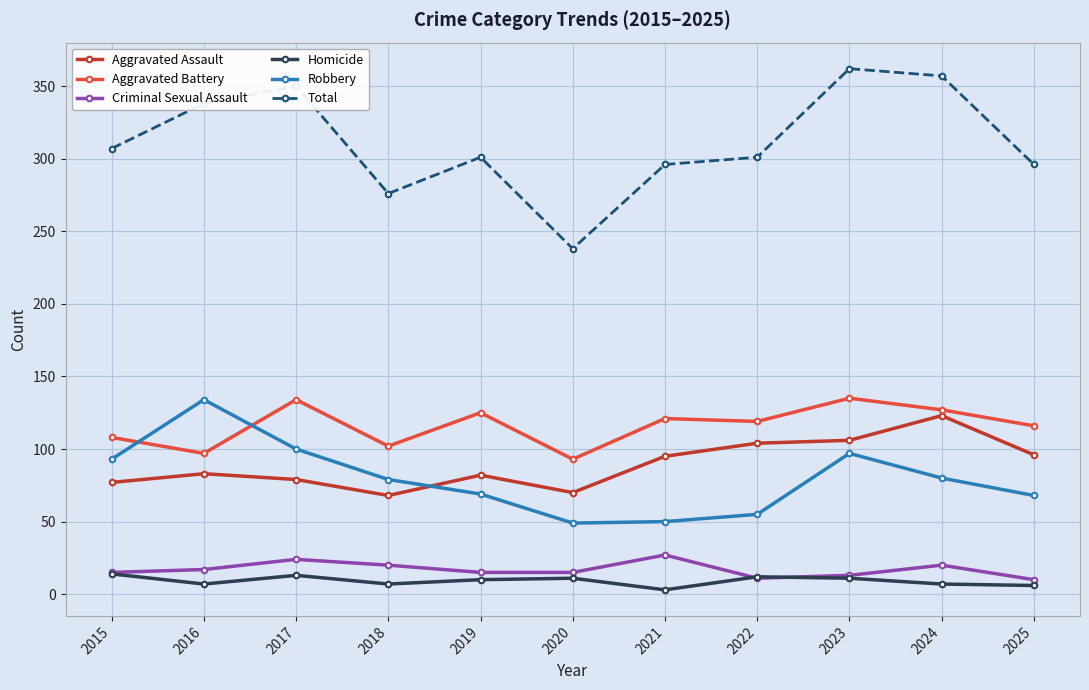

True or false: Total and Robbery intersect in this chart.

False